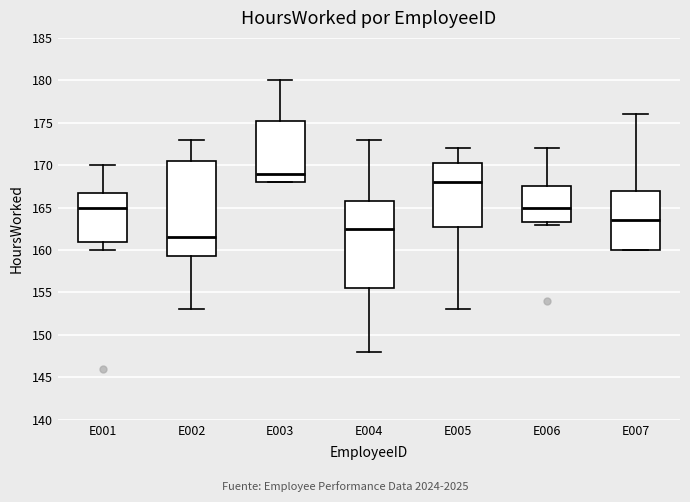

Reading left to right, read every box against the y-axis: the position of its median line, the range the box covers, and the ends of its whiskers. The values are not printed on the chart, so give them approximately, as read against the axis.

E001: median 165.0, box 161.0 to 167.0, whiskers 160.0 to 170.0
E002: median 161.5, box 159.5 to 170.5, whiskers 153.0 to 173.0
E003: median 169.0, box 168.0 to 175.5, whiskers 168.0 to 180.0
E004: median 162.5, box 155.5 to 166.0, whiskers 148.0 to 173.0
E005: median 168.0, box 163.0 to 170.5, whiskers 153.0 to 172.0
E006: median 165.0, box 163.5 to 167.5, whiskers 163.0 to 172.0
E007: median 163.5, box 160.0 to 167.0, whiskers 160.0 to 176.0